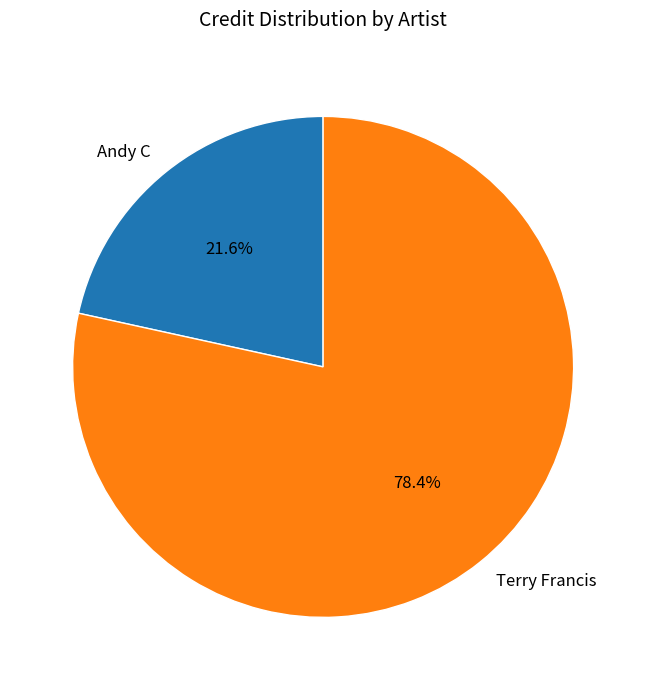

Rank the categories by value from lowest to highest.

Andy C, Terry Francis